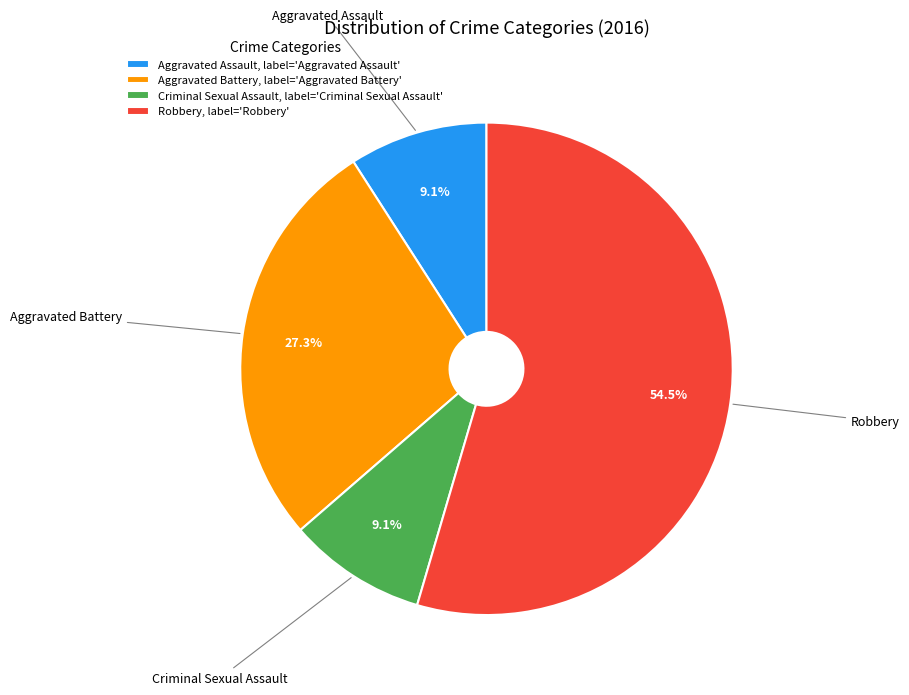

To the nearest percent, what is the difference between the largest and smallest slice percentages?

45%